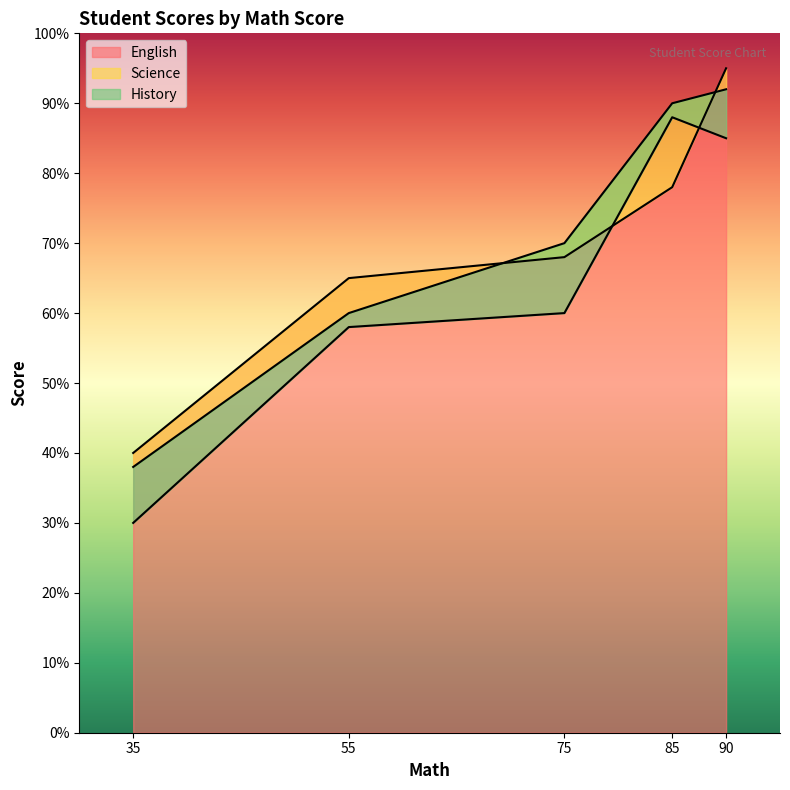

The English series shows 161 at 90. True or false?

False